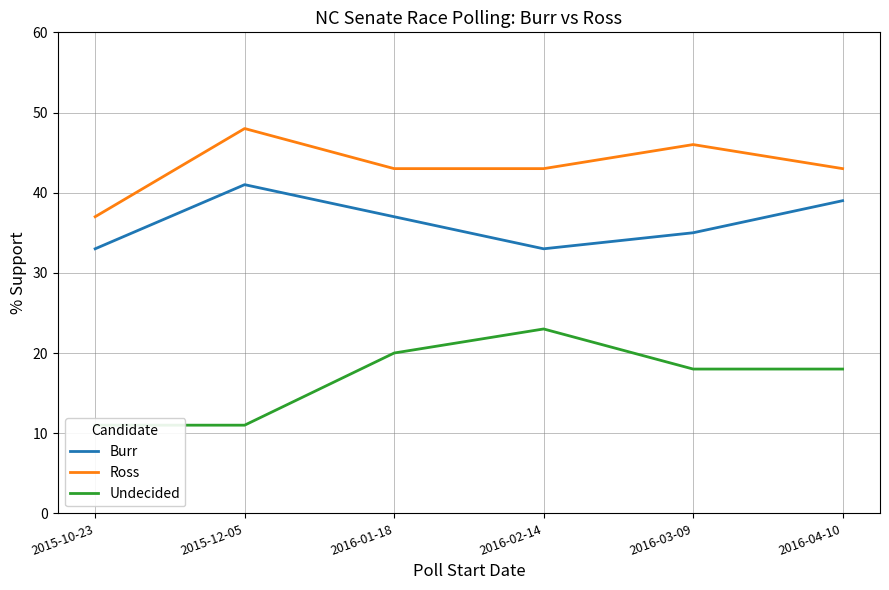

How many values in the Undecided series are below 18?

2